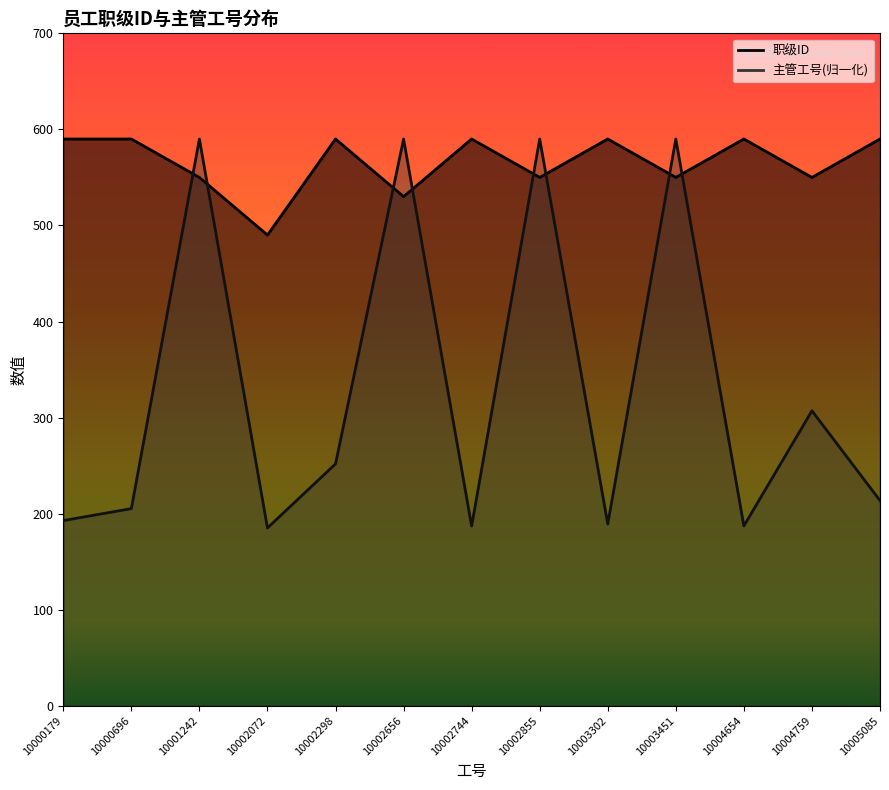

Which category has the highest value in the 职级ID series?

10000179